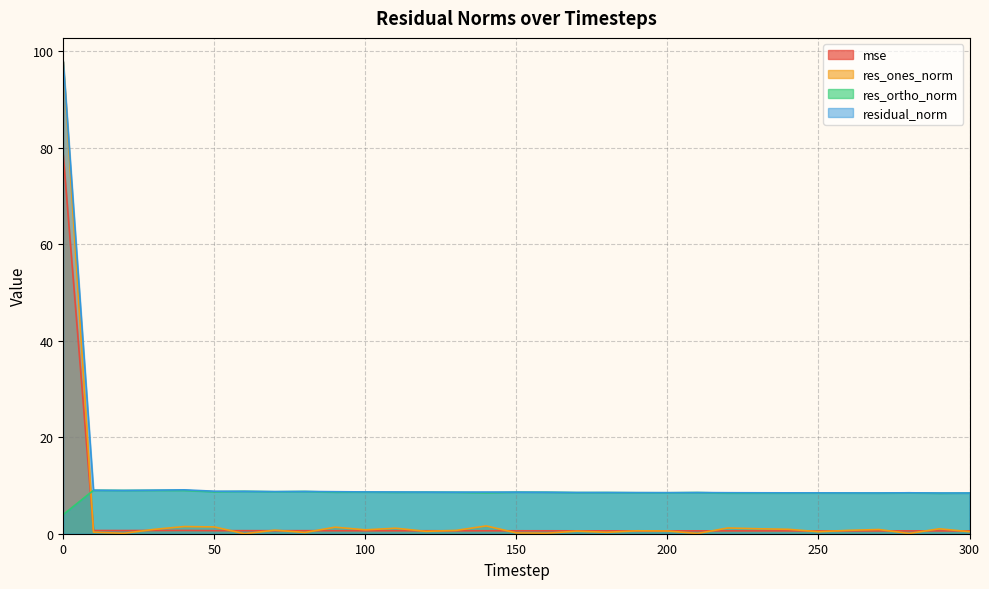

True or false: mse and residual_norm intersect in this chart.

False